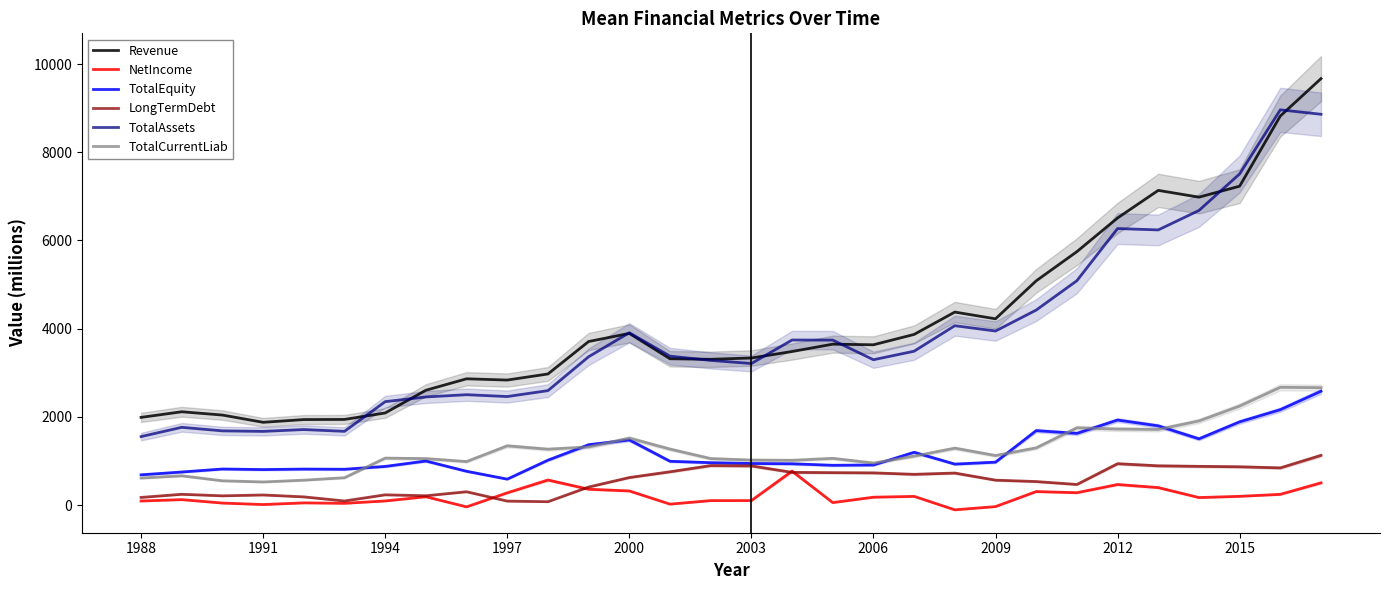

What value does the Revenue series have at 25?

7136.0